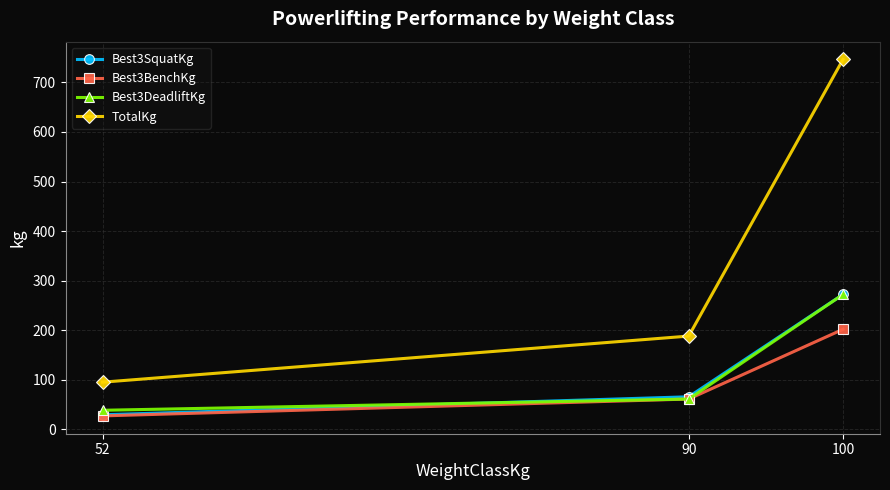

Which series has the widest spread of values?

TotalKg